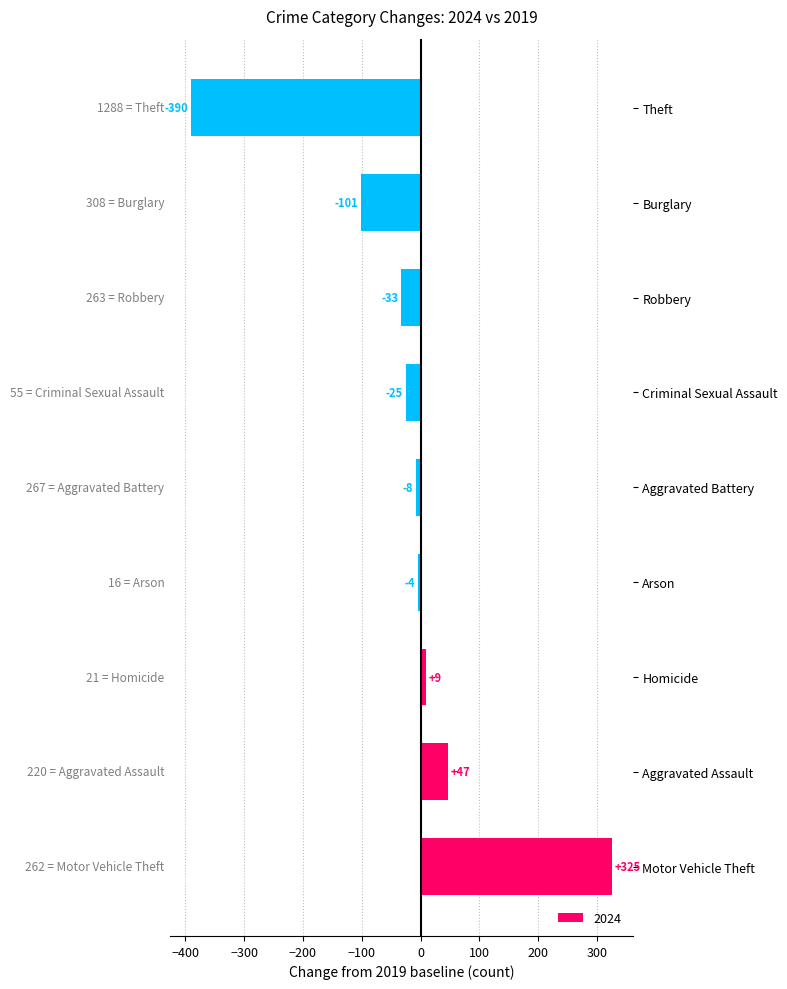

The value at Aggravated Battery is -8. True or false?

True